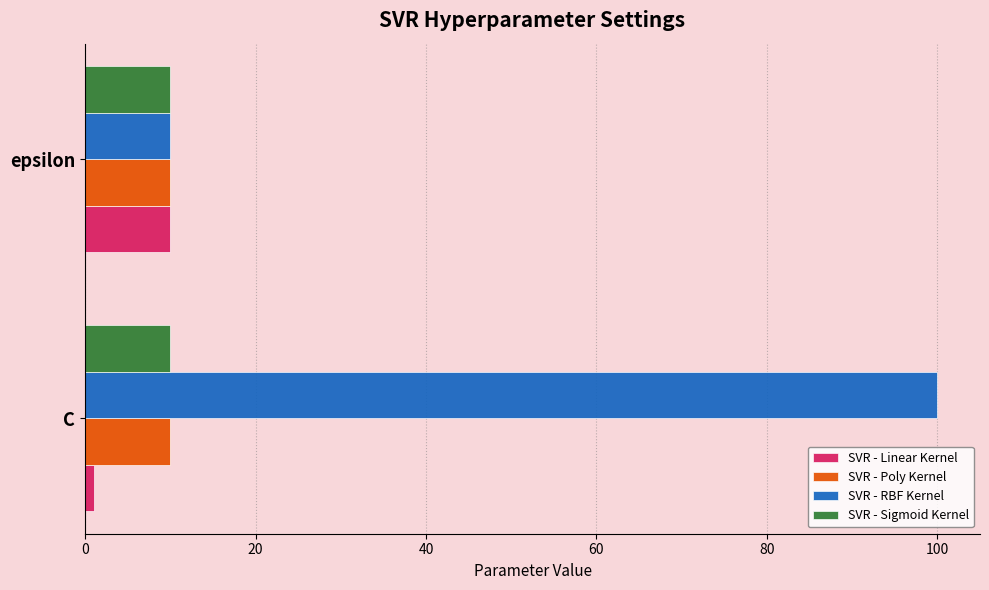

What is the lowest value of the SVR - Sigmoid Kernel series?

10